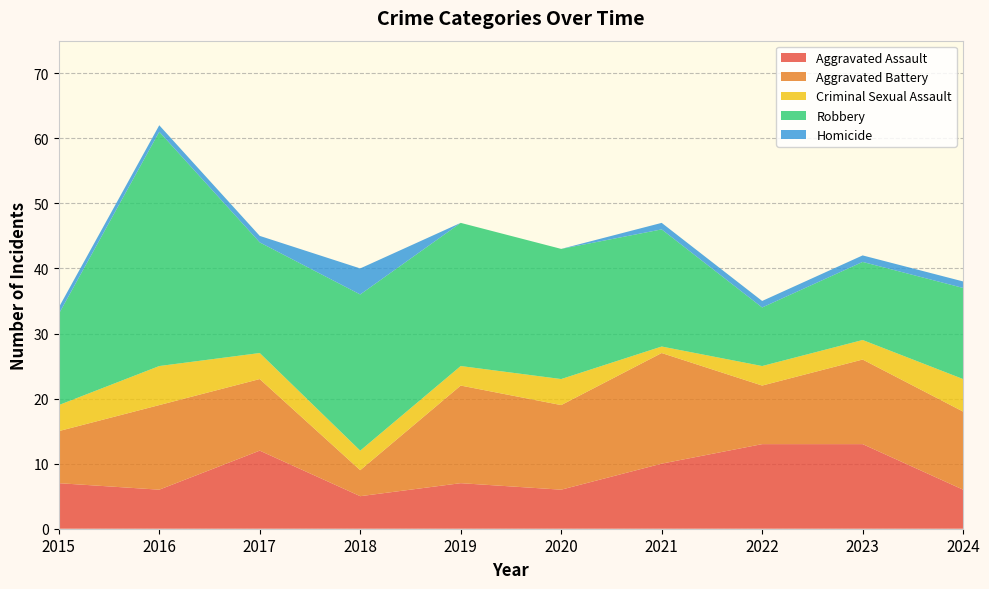

Reading left to right, what are all the values shown in this chart?

Aggravated Assault: 2015=7	2016=6	2017=12	2018=5	2019=7	2020=6	2021=10	2022=13	2023=13	2024=6
Aggravated Battery: 2015=8	2016=13	2017=11	2018=4	2019=15	2020=13	2021=17	2022=9	2023=13	2024=12
Criminal Sexual Assault: 2015=4	2016=6	2017=4	2018=3	2019=3	2020=4	2021=1	2022=3	2023=3	2024=5
Robbery: 2015=14	2016=36	2017=17	2018=24	2019=22	2020=20	2021=18	2022=9	2023=12	2024=14
Homicide: 2015=1	2016=1	2017=1	2018=4	2019=0	2020=0	2021=1	2022=1	2023=1	2024=1